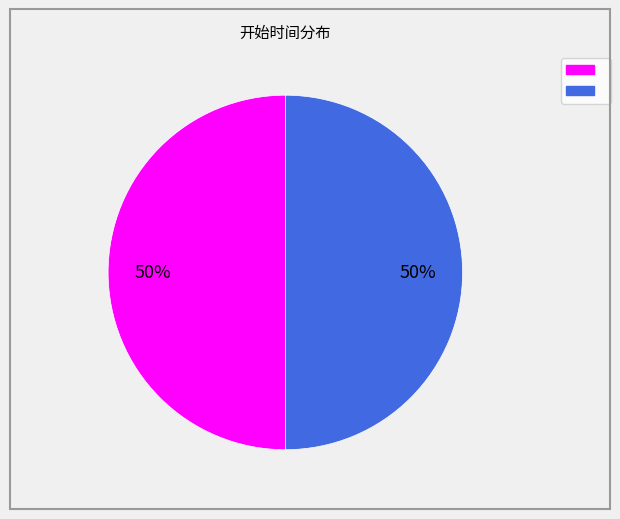

To the nearest percent, what is the average slice percentage?

50%